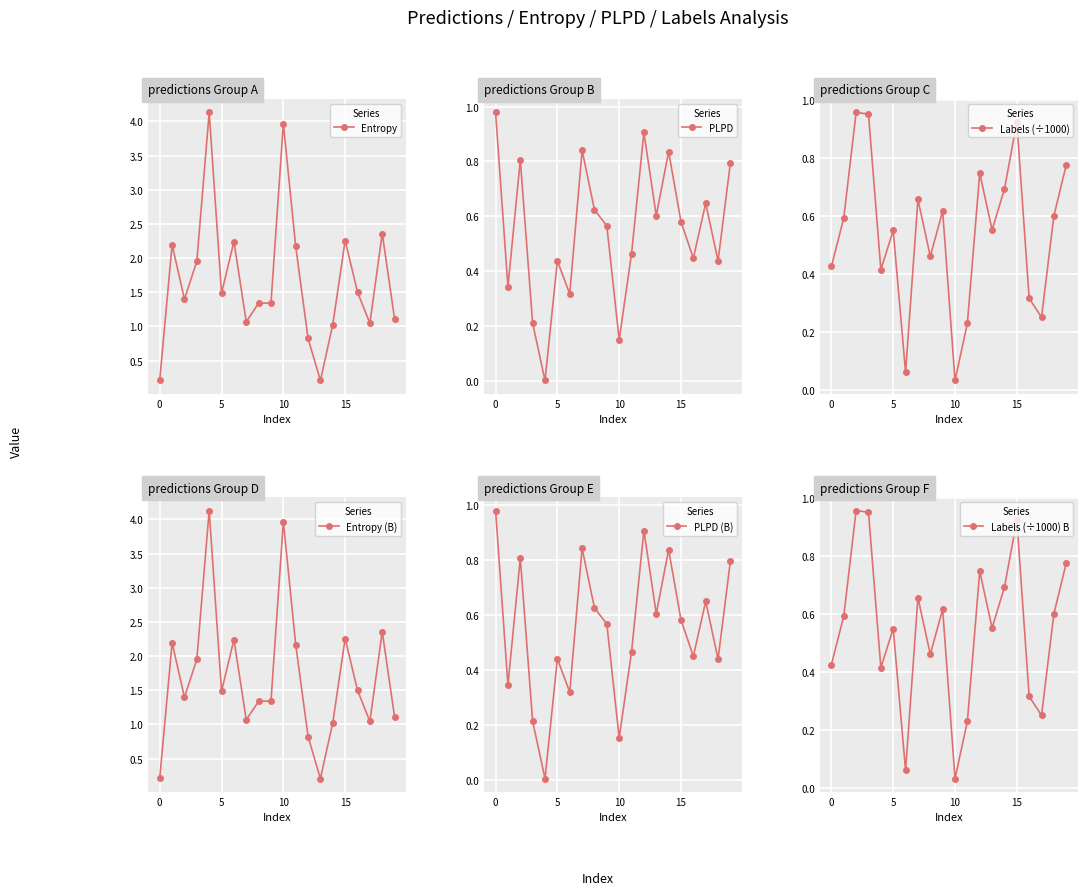

Which series has the widest spread of values?

Entropy